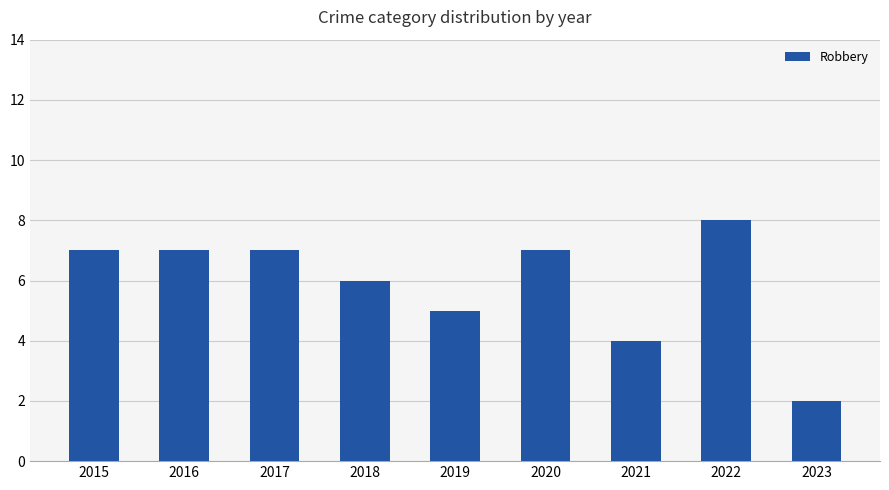

How many data points are less than 7?

4